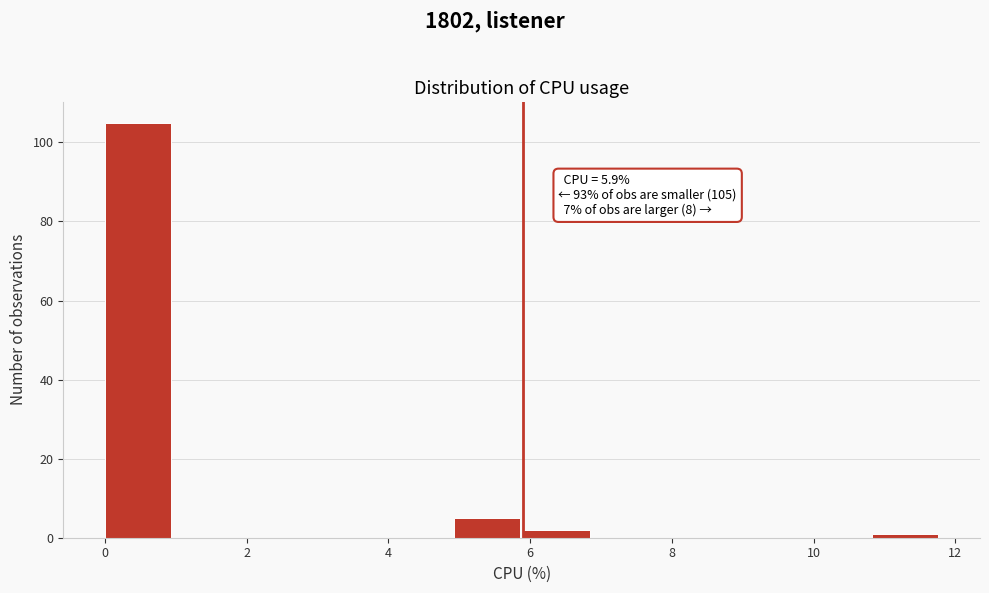

Which range on the x-axis has the tallest bar?

0.0 to 1.0